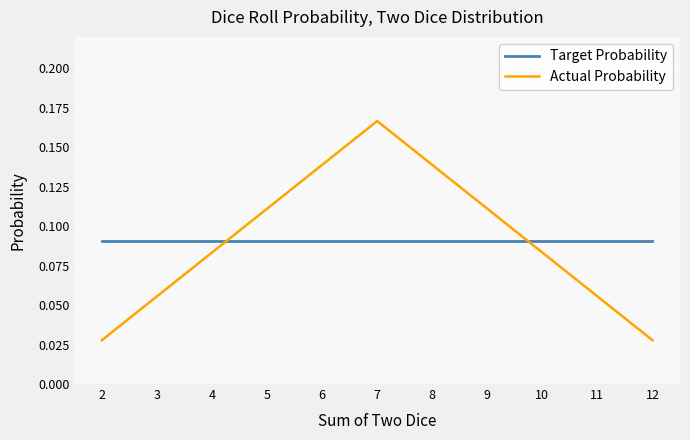

After their last crossing, which series has the higher values: Actual Probability or Target Probability?

Target Probability